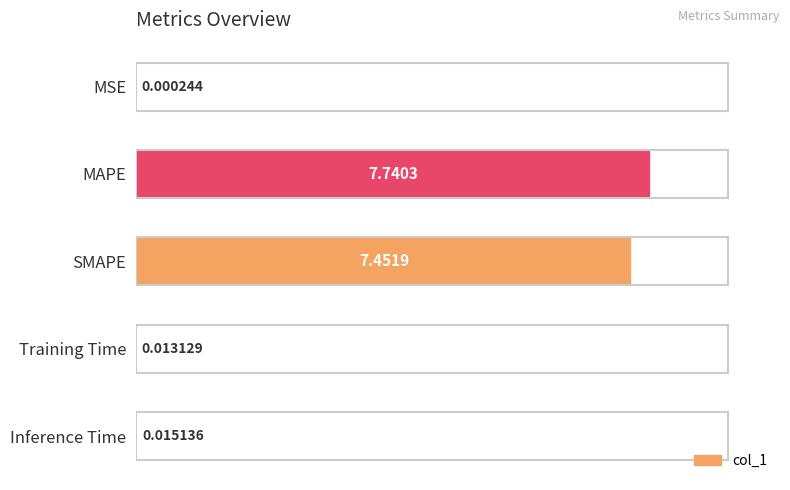

At which category does the chart reach its peak across all series?

MAPE